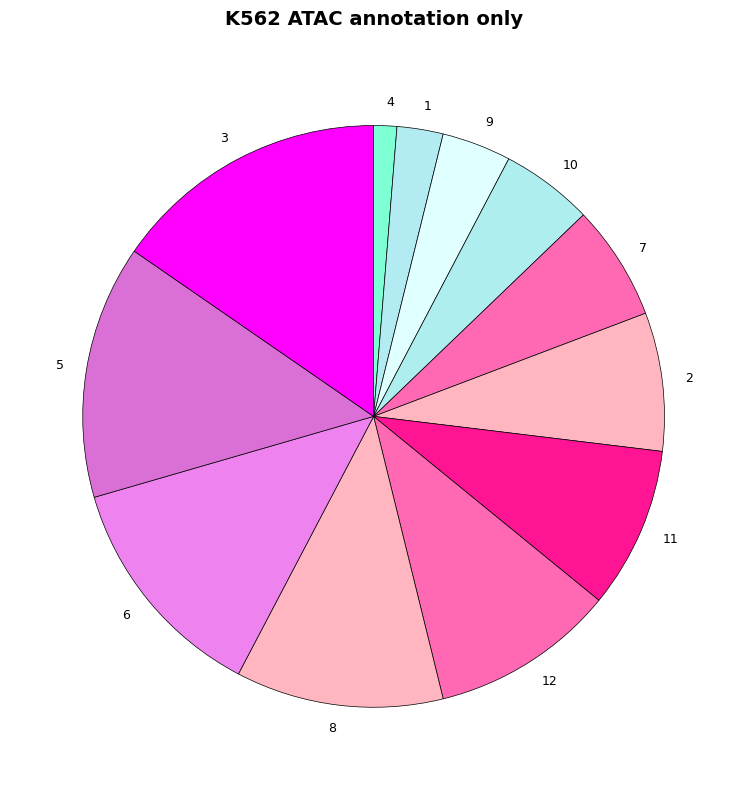

How many slices are in this pie chart?

12